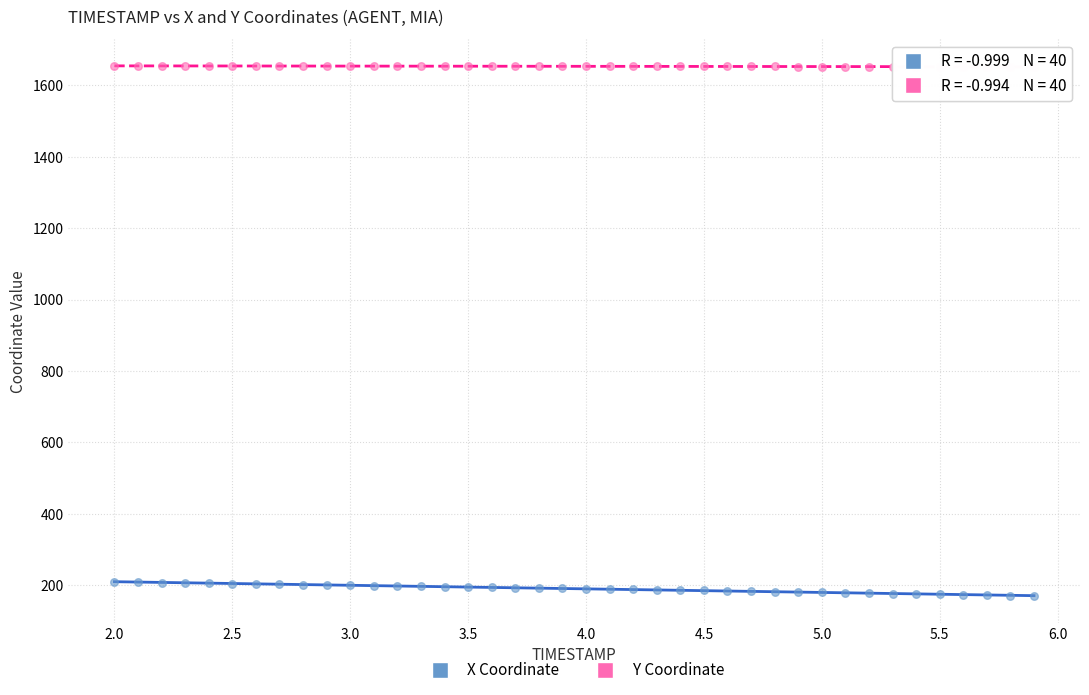

Which series reaches the minimum Y coordinate?

X Coordinate